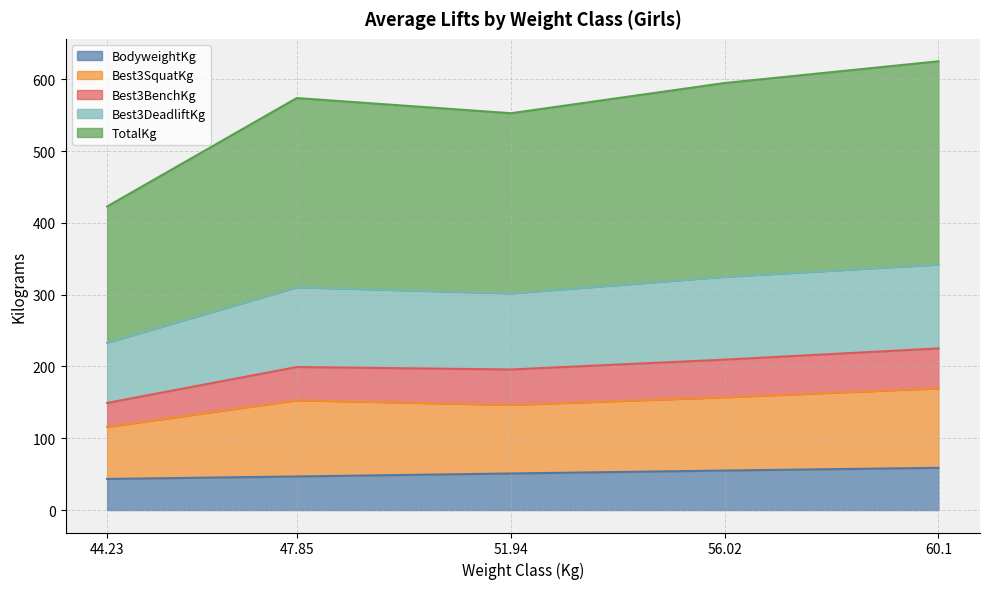

What is the total value across all series at 56.02?

594.8